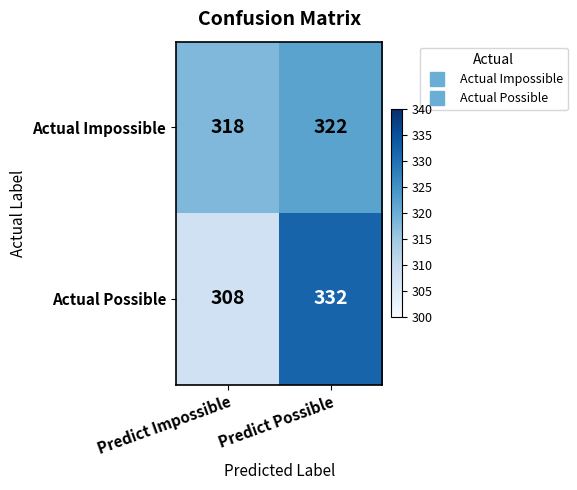

Read the Actual Possible value at Predict Possible.

332